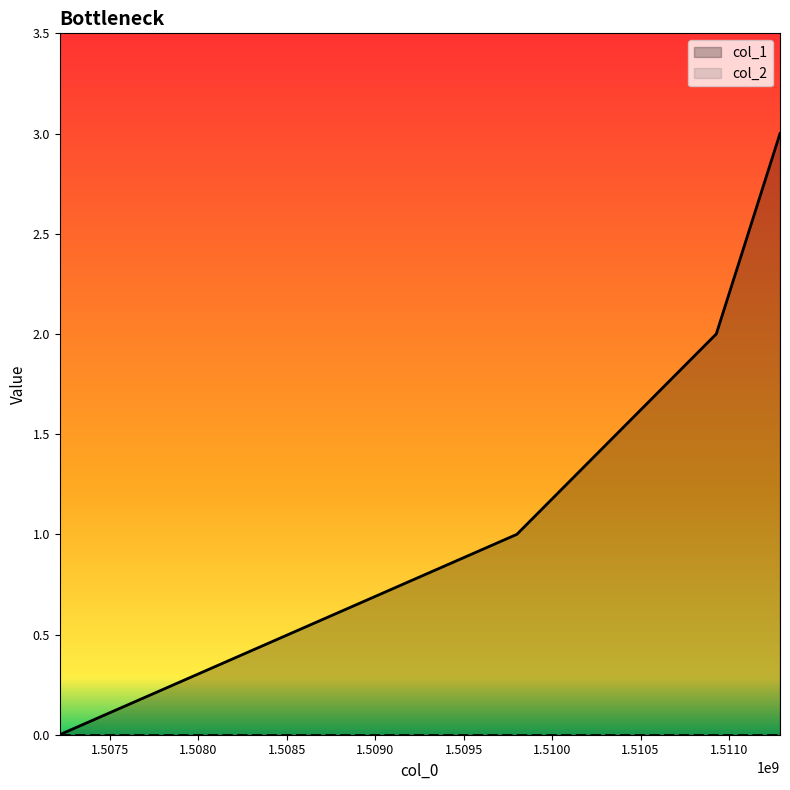

What value does the data have at 1509800800?

1